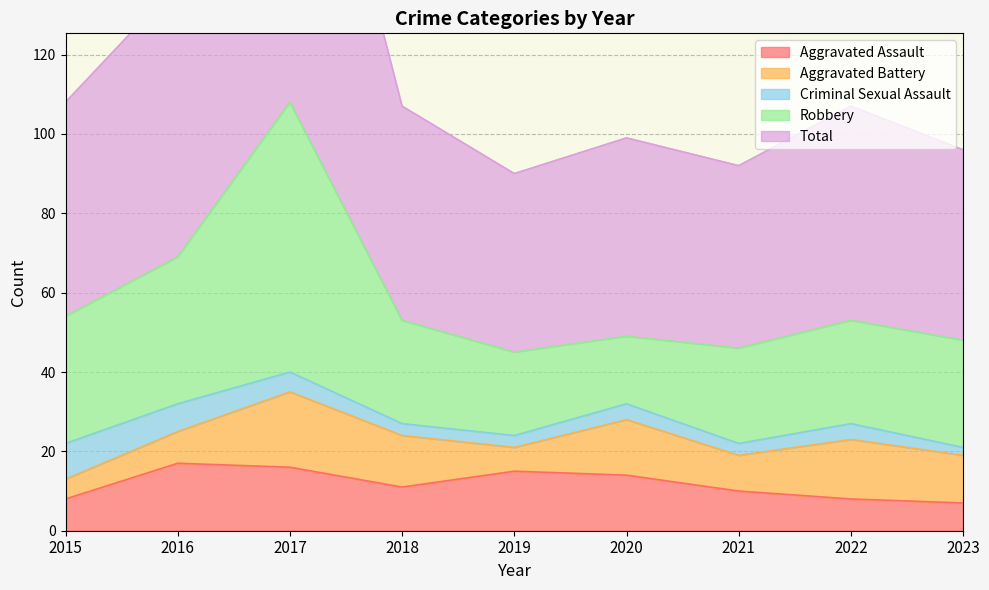

How many lines are shown in the chart?

5